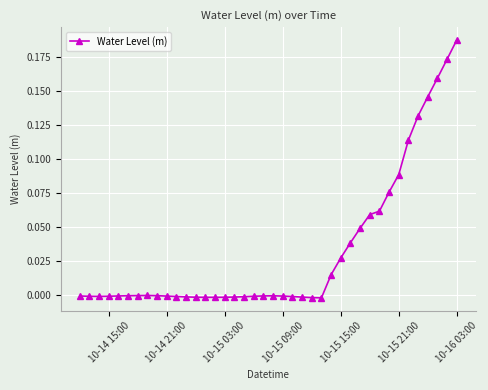

True or false: there are more than 0 points higher than both neighbors.

True